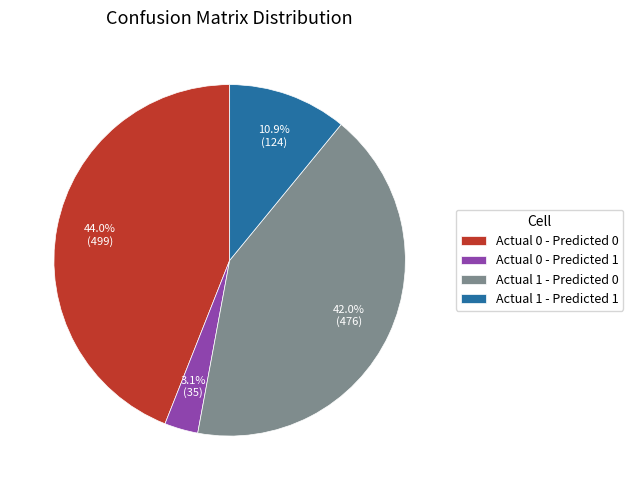

To the nearest percent, what portion does Actual 0 - Predicted 1 represent?

3%